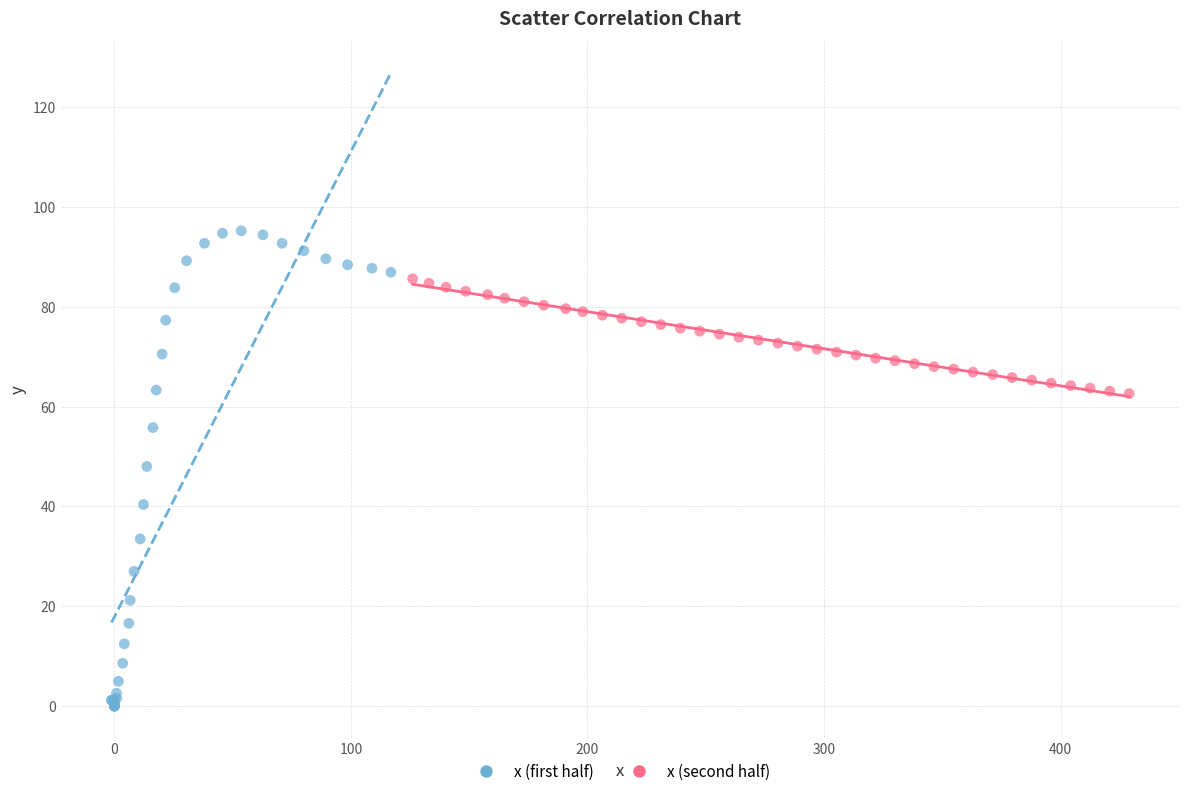

Which series has the widest spread of Y values?

x (first half)